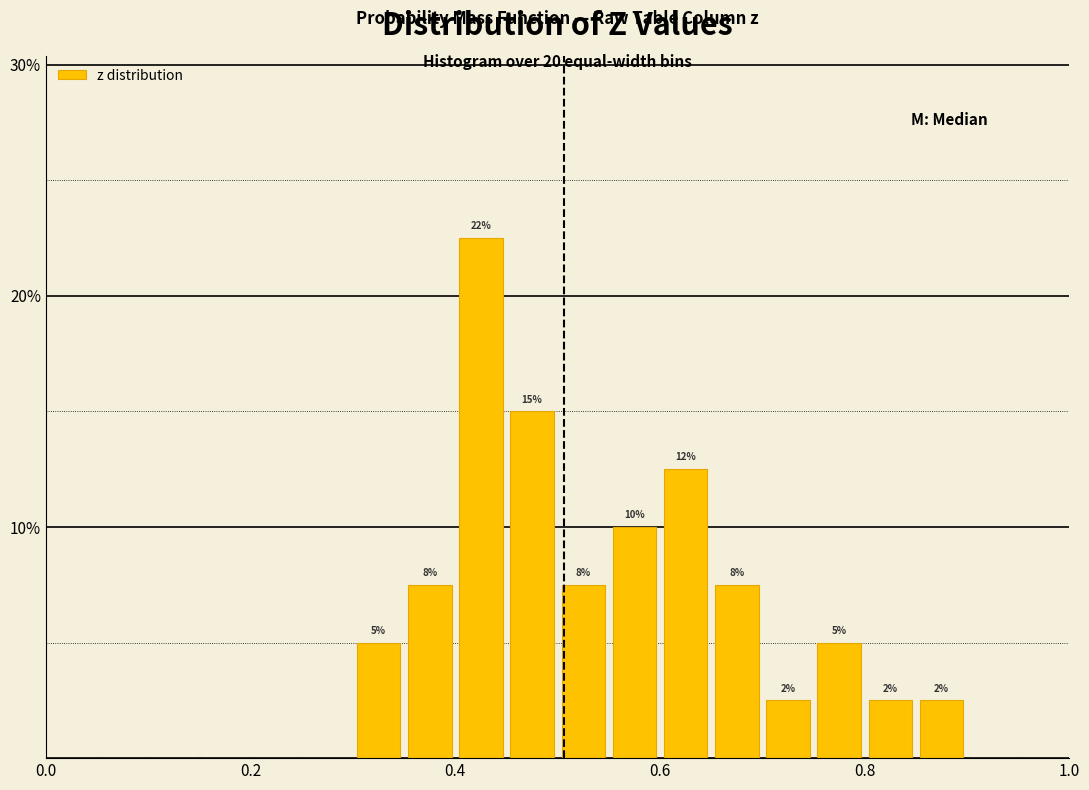

Read against the x-axis, roughly where is the centre of the tallest bar?

0.42